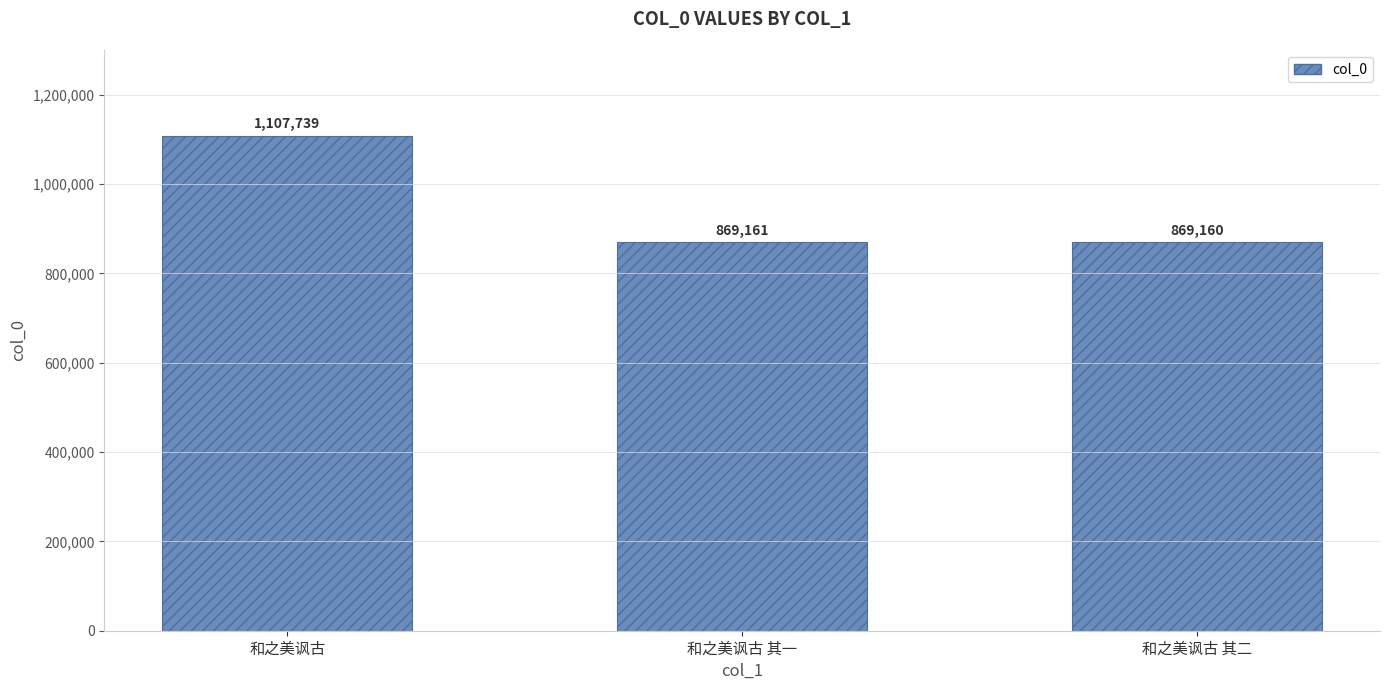

Which label corresponds to the smallest value in the chart?

和之美讽古 其二